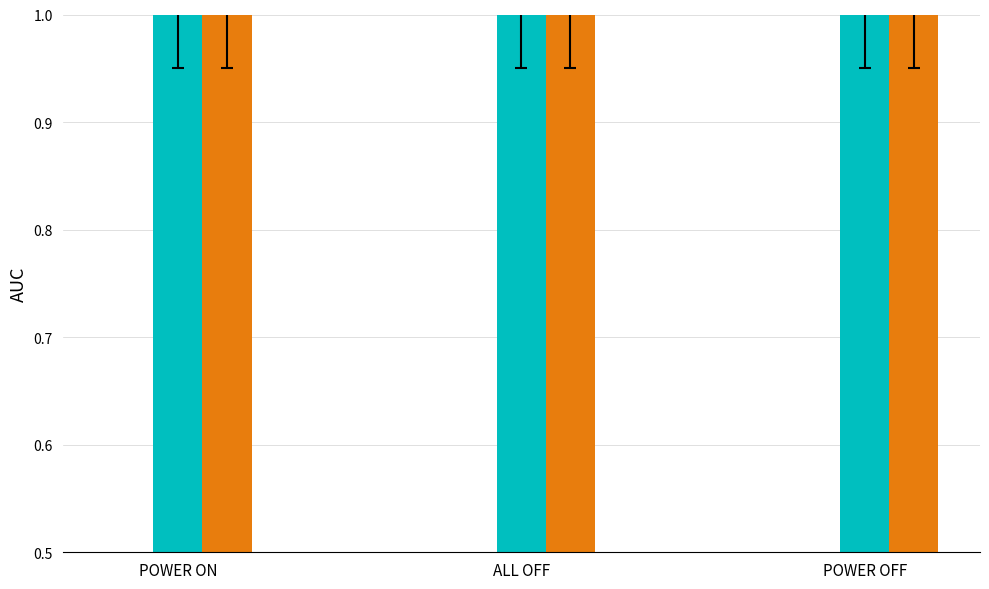

What is the sum of the col_2 values at ALL OFF and POWER ON?

2.0